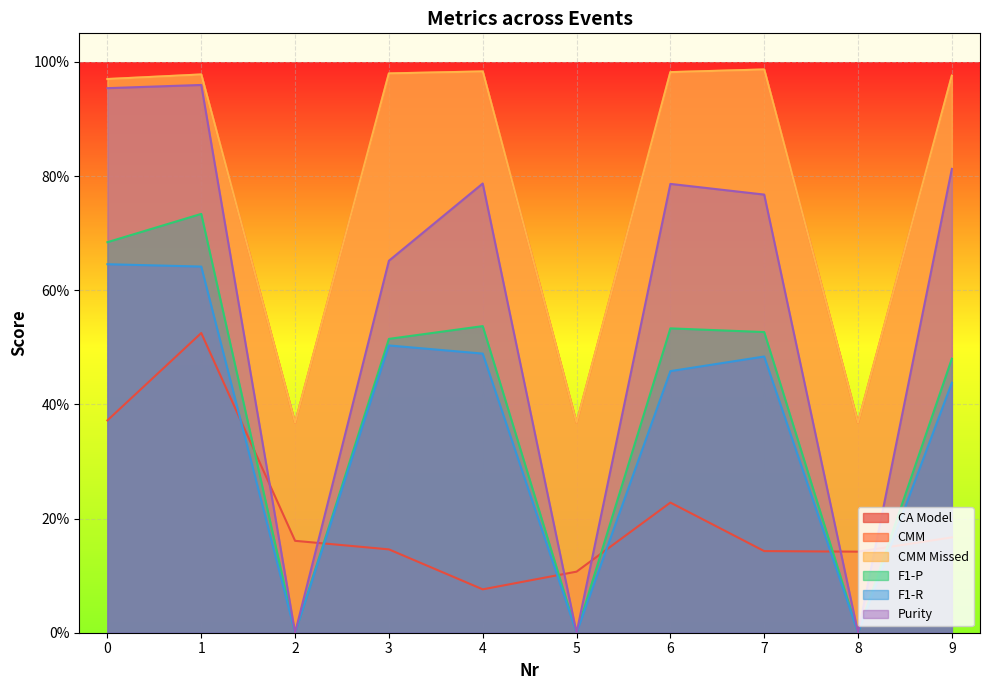

Which has a higher value, 1 or 4?

1